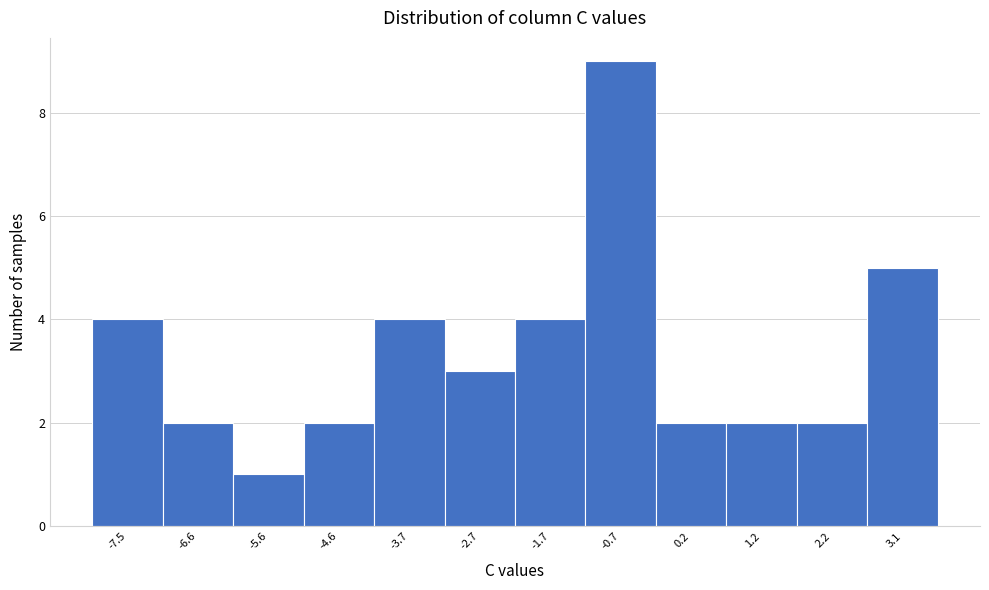

Reading left to right, list all the values displayed in this chart.

4	2	1	2	4	3	4	9	2	2	2	5